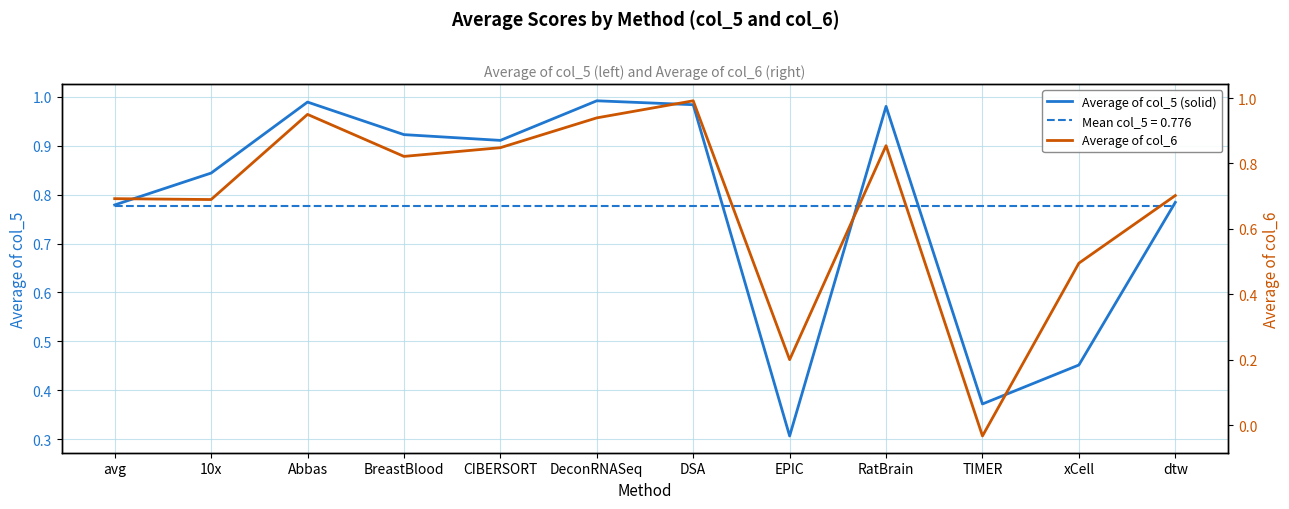

What is the value of the Average of col_6 point at the 12th from the left?

0.7